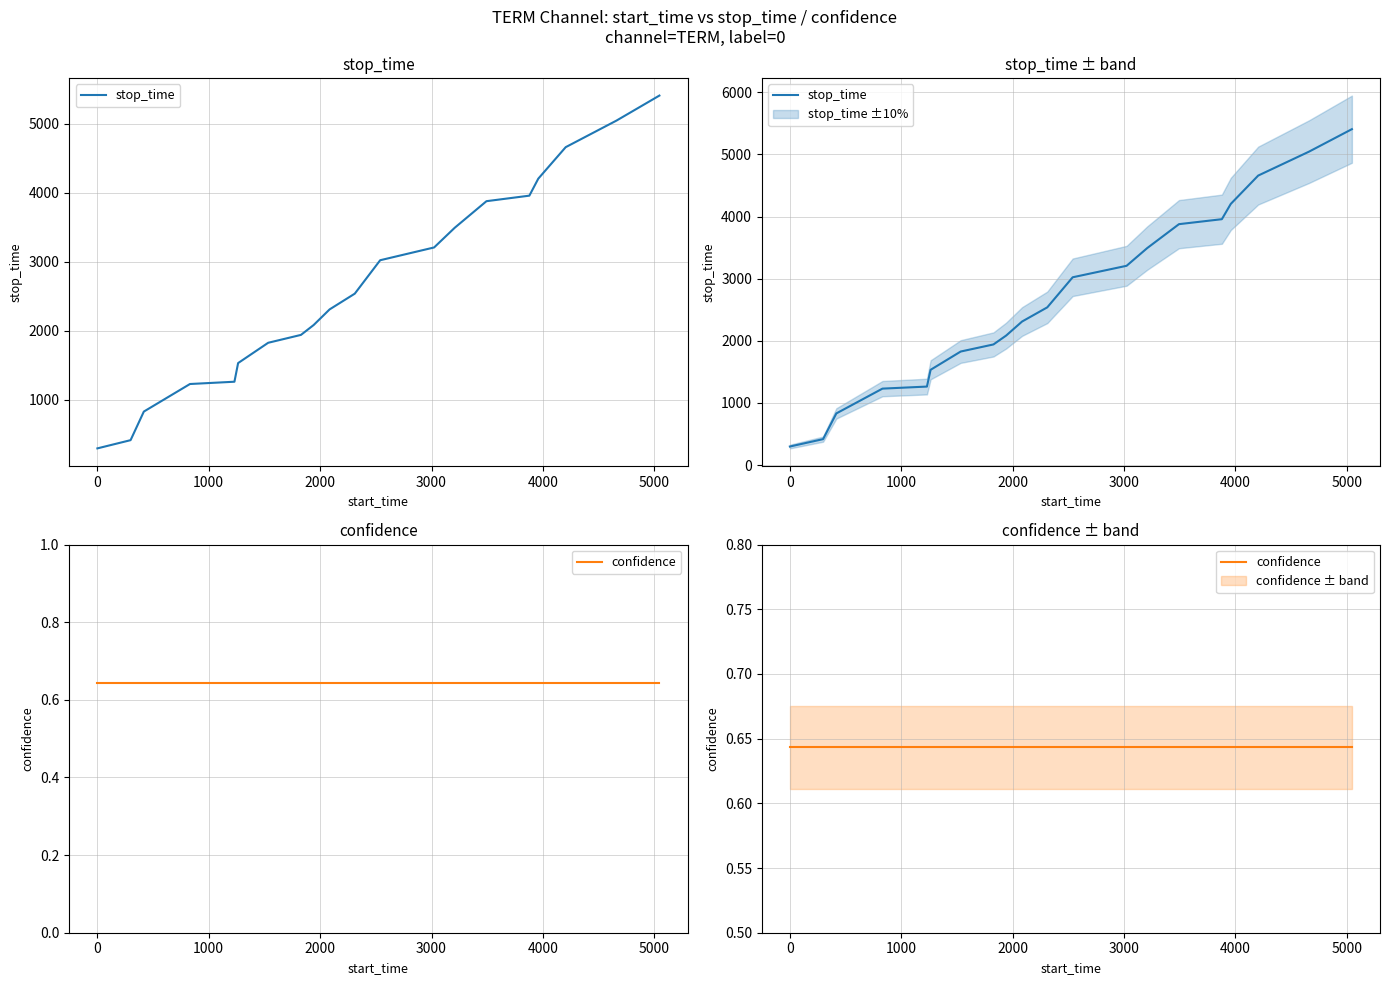

At how many categories does at least one series exceed 1081?

17